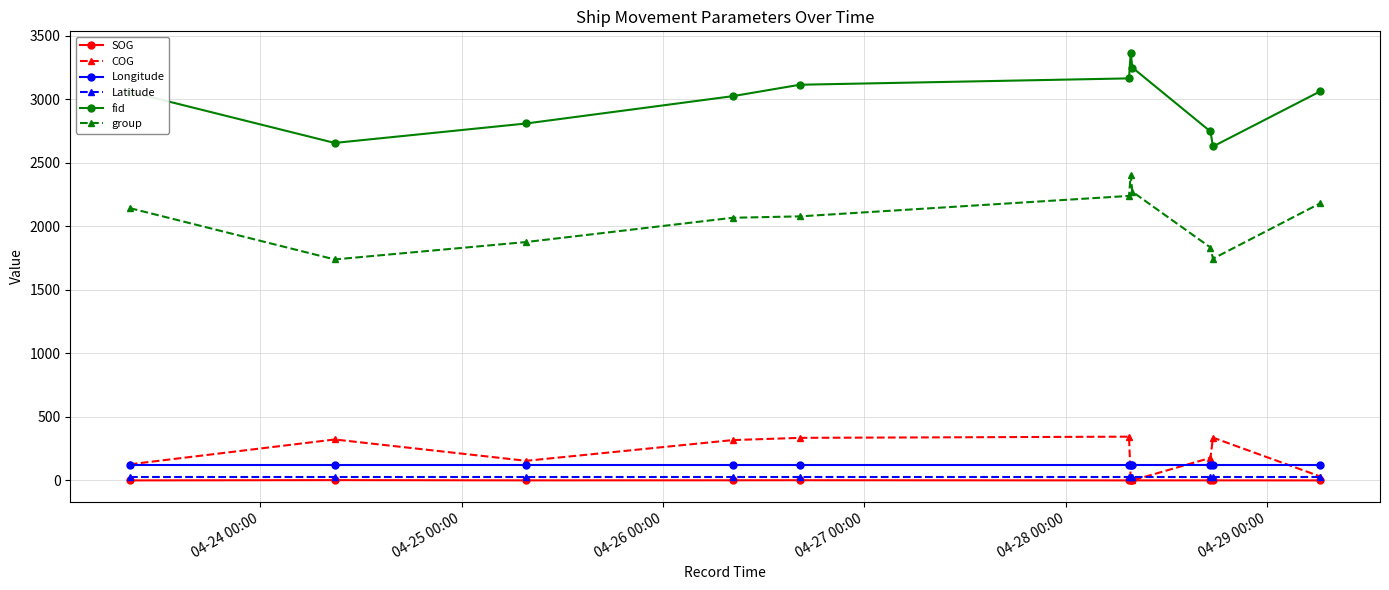

Which series has the widest spread of values?

fid